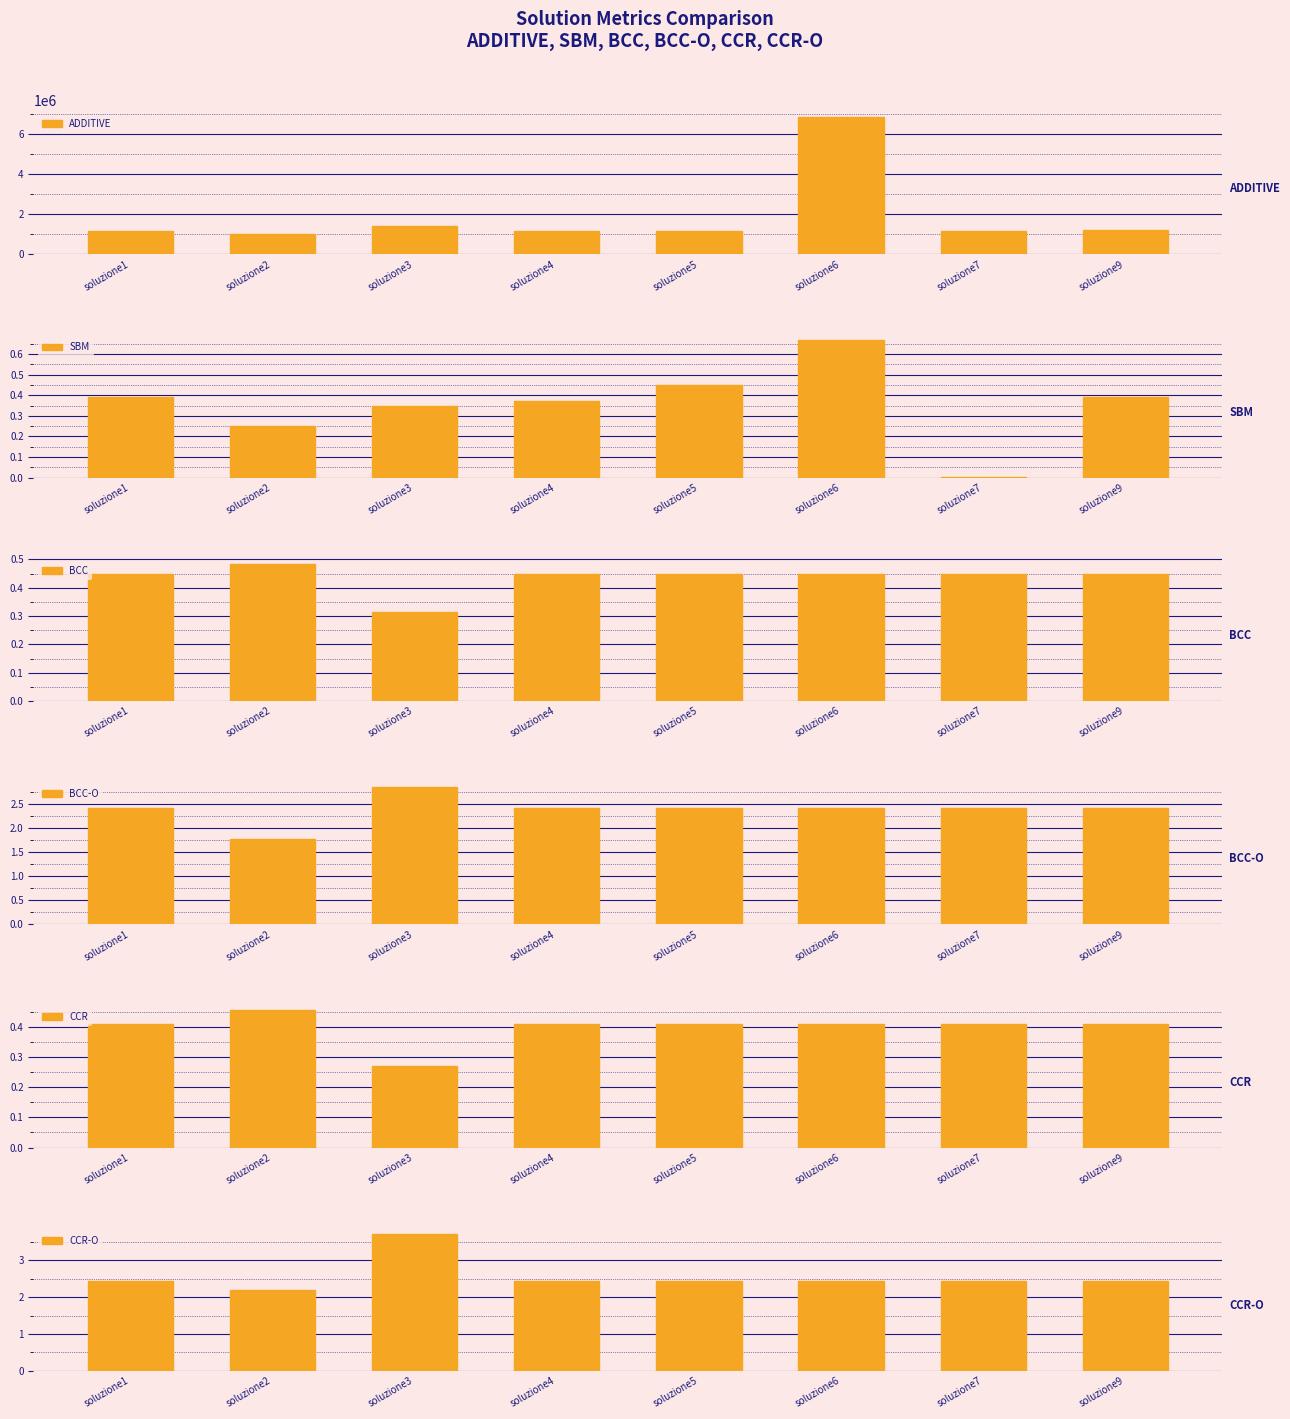

What is the value of the CCR-O bar at the 5th from the left?

2.4